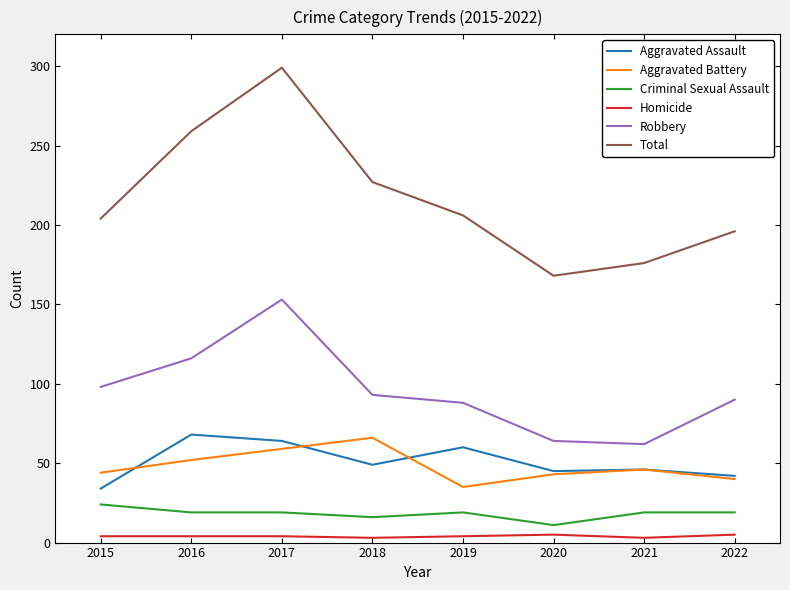

How many lines are shown in the chart?

6